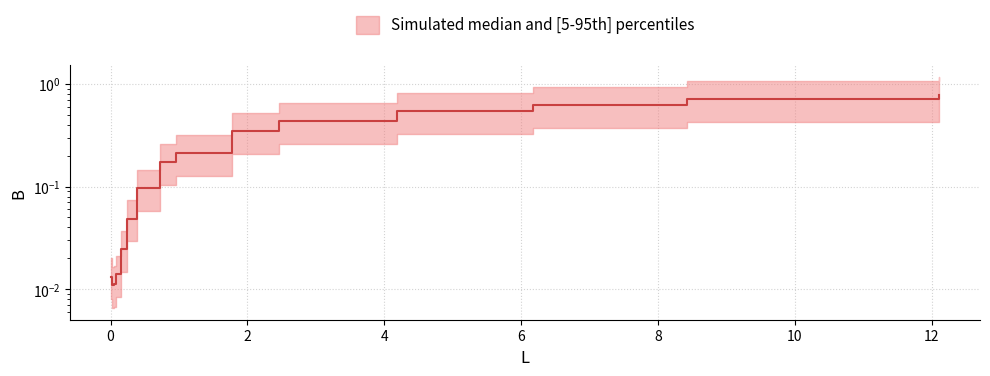

What is the greatest value displayed?

0.8